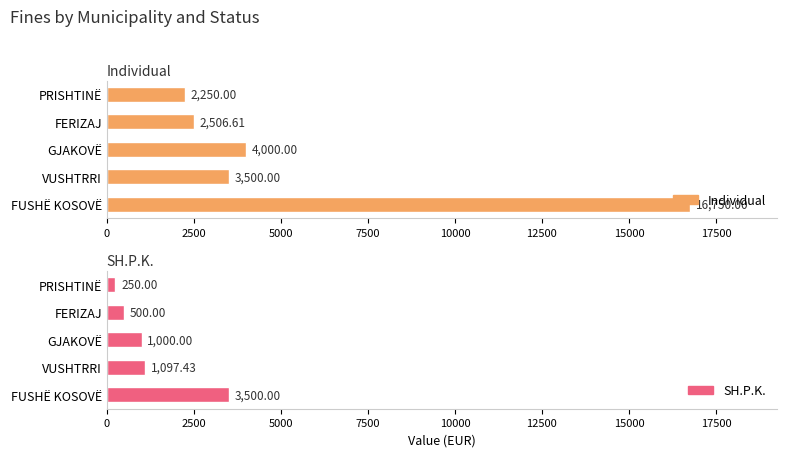

Reading left to right, transcribe all the data shown in this chart.

Individual: 16750.0	3500.0	4000.0	2506.6	2250.0
SH.P.K.: 3500.0	1097.4	1000.0	500.0	250.0